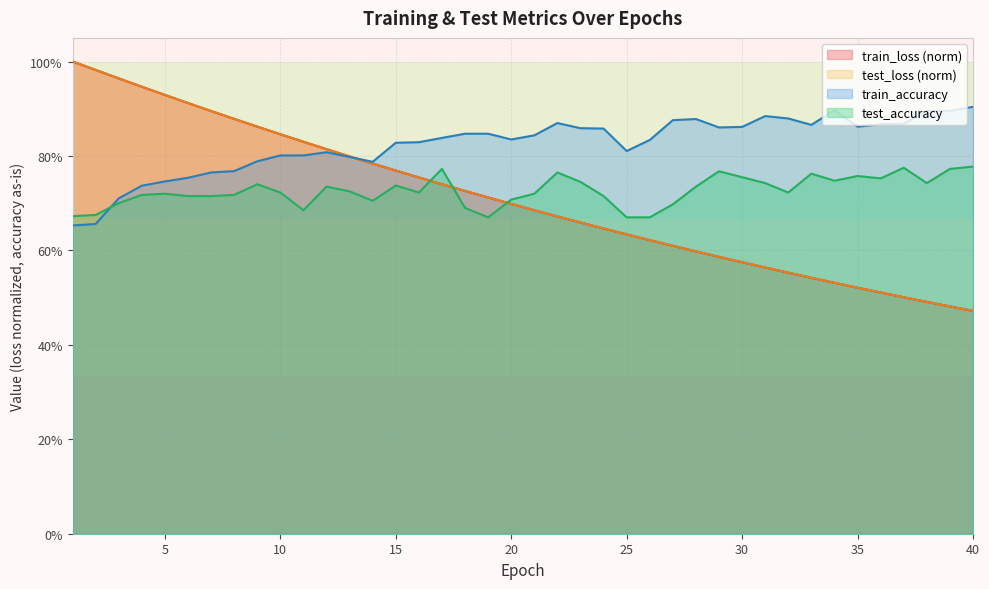

Which series has the widest spread of values?

train_loss (norm)